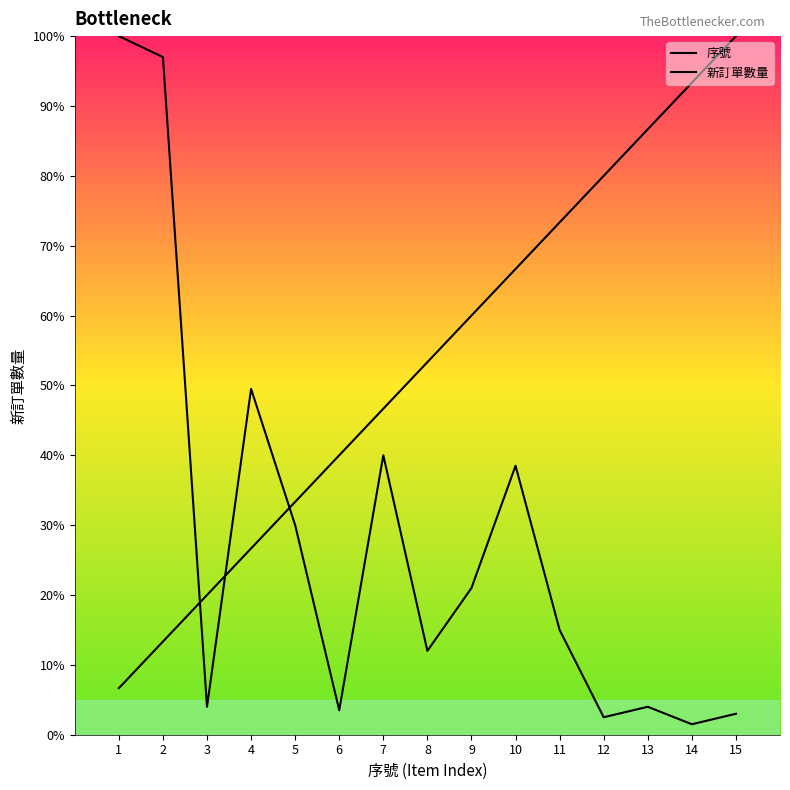

Does the chart display data point markers on the line(s)?

No